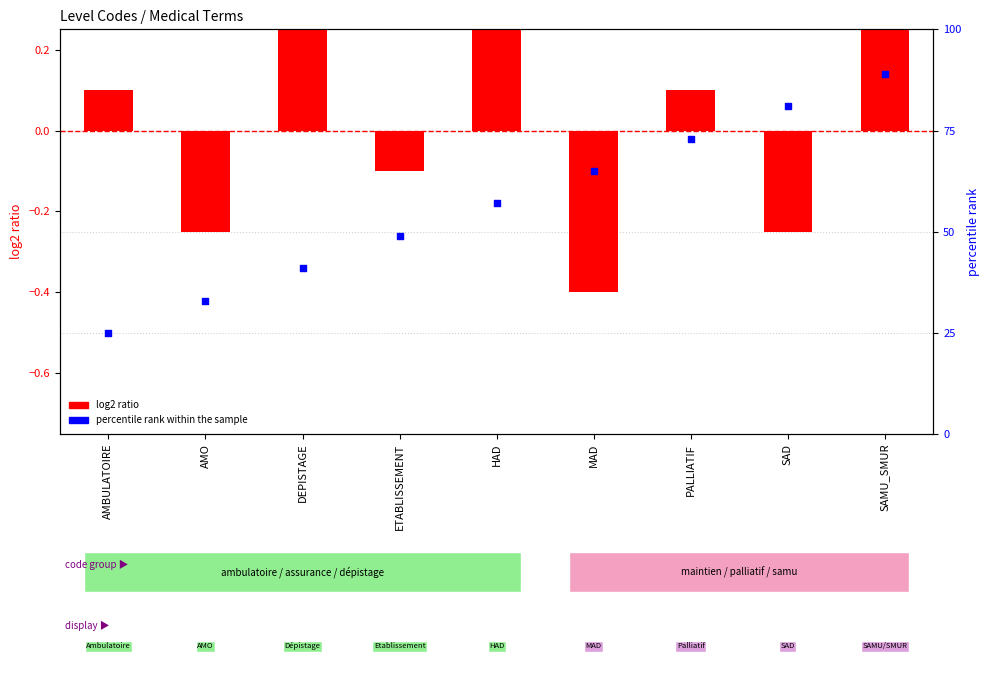

Which series reaches the maximum Y coordinate?

percentile rank within the sample